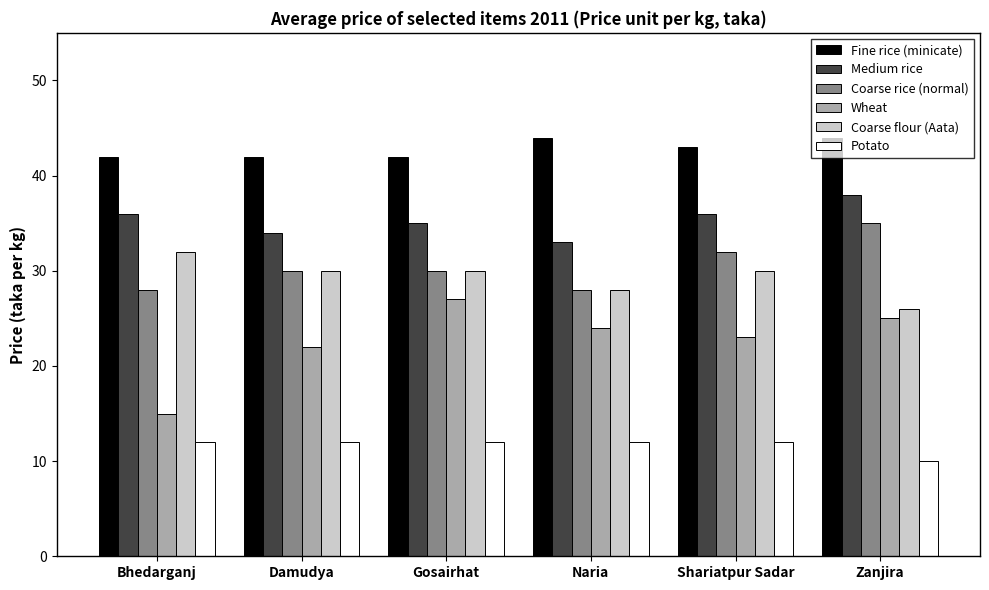

What are all the series names shown in the legend?

Fine rice (minicate), Medium rice, Coarse rice (normal), Wheat, Coarse flour (Aata), Potato